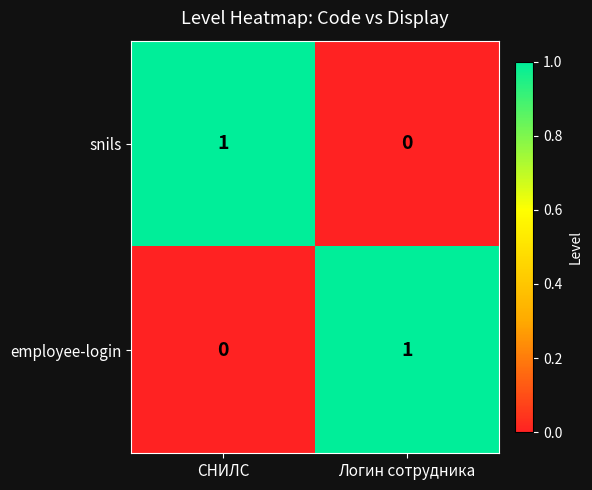

True or false: snils has a value of 1 at СНИЛС.

True